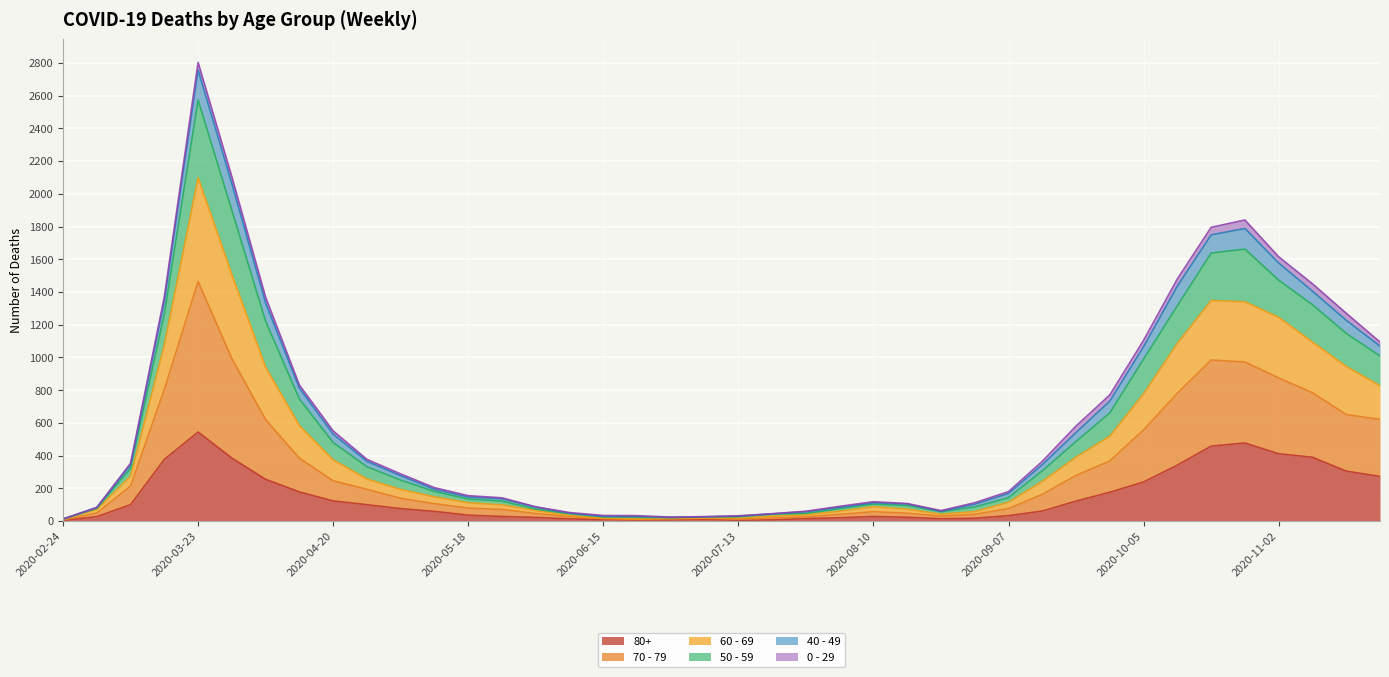

At how many categories does at least one series exceed 2228?

1